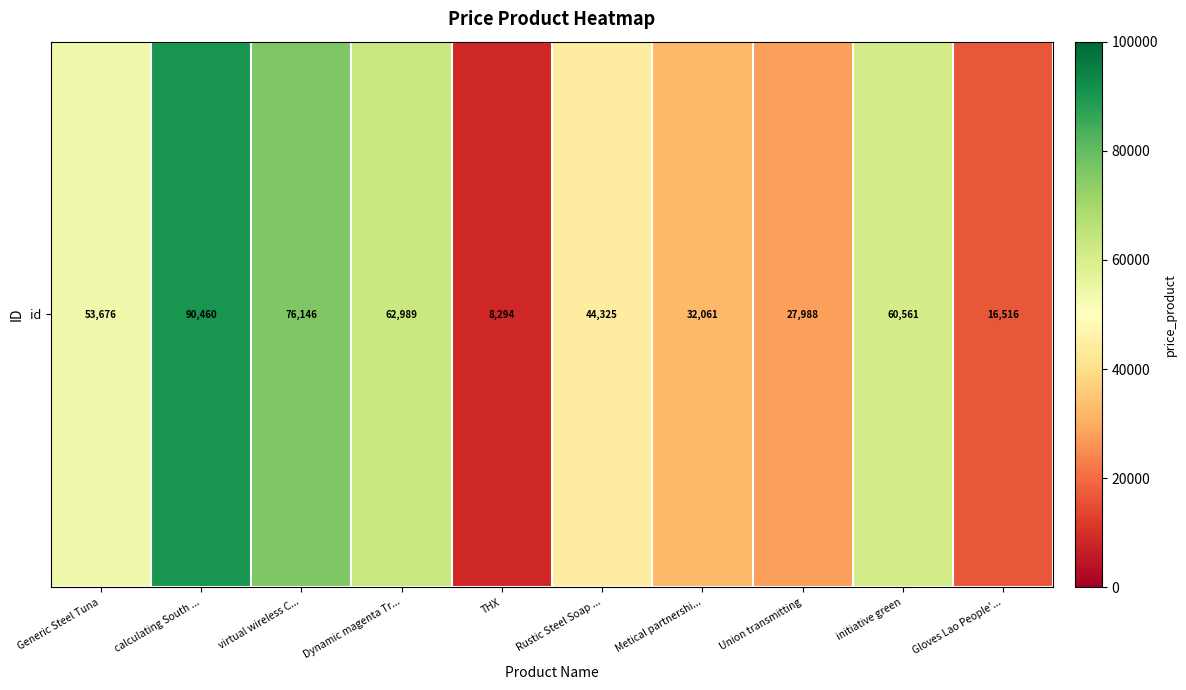

Rank the categories by value from lowest to highest.

THX, Gloves Lao People'..., Union transmitting, Metical partnershi..., Rustic Steel Soap ..., Generic Steel Tuna, initiative green, Dynamic magenta Tr..., virtual wireless C..., calculating South ...